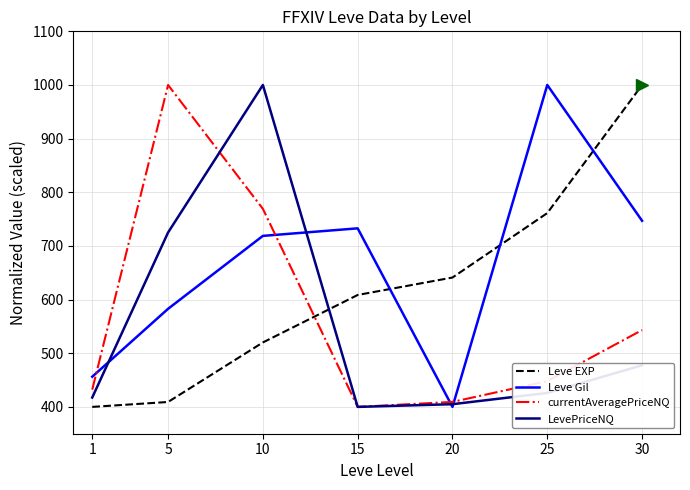

What are all the series names shown in the legend?

Leve EXP, Leve Gil, currentAveragePriceNQ, LevePriceNQ